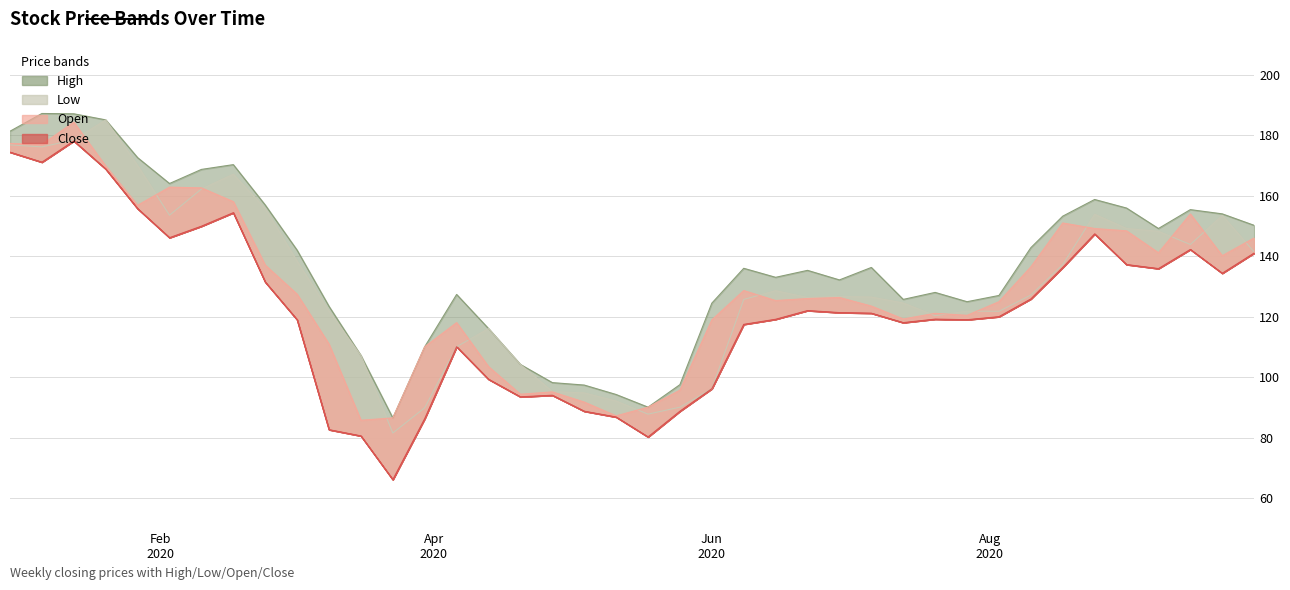

In Close, how many points are higher than both neighbors (excluding endpoints)?

9